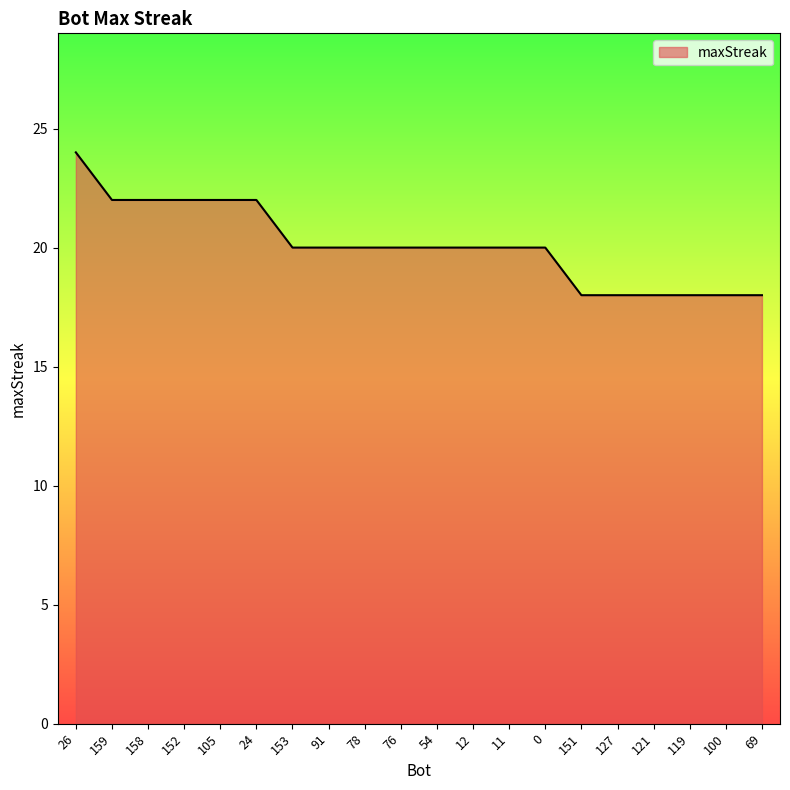

What is the smallest value displayed?

18